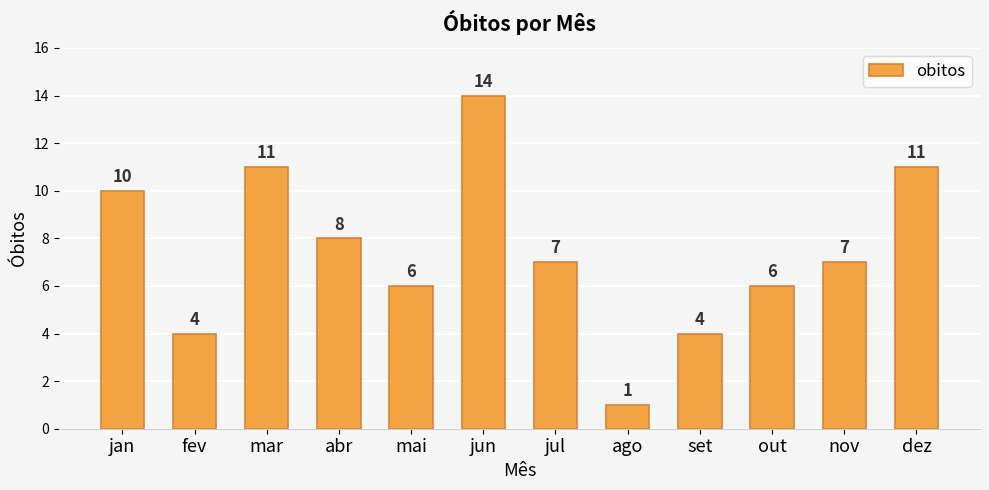

What is the smallest value displayed?

1